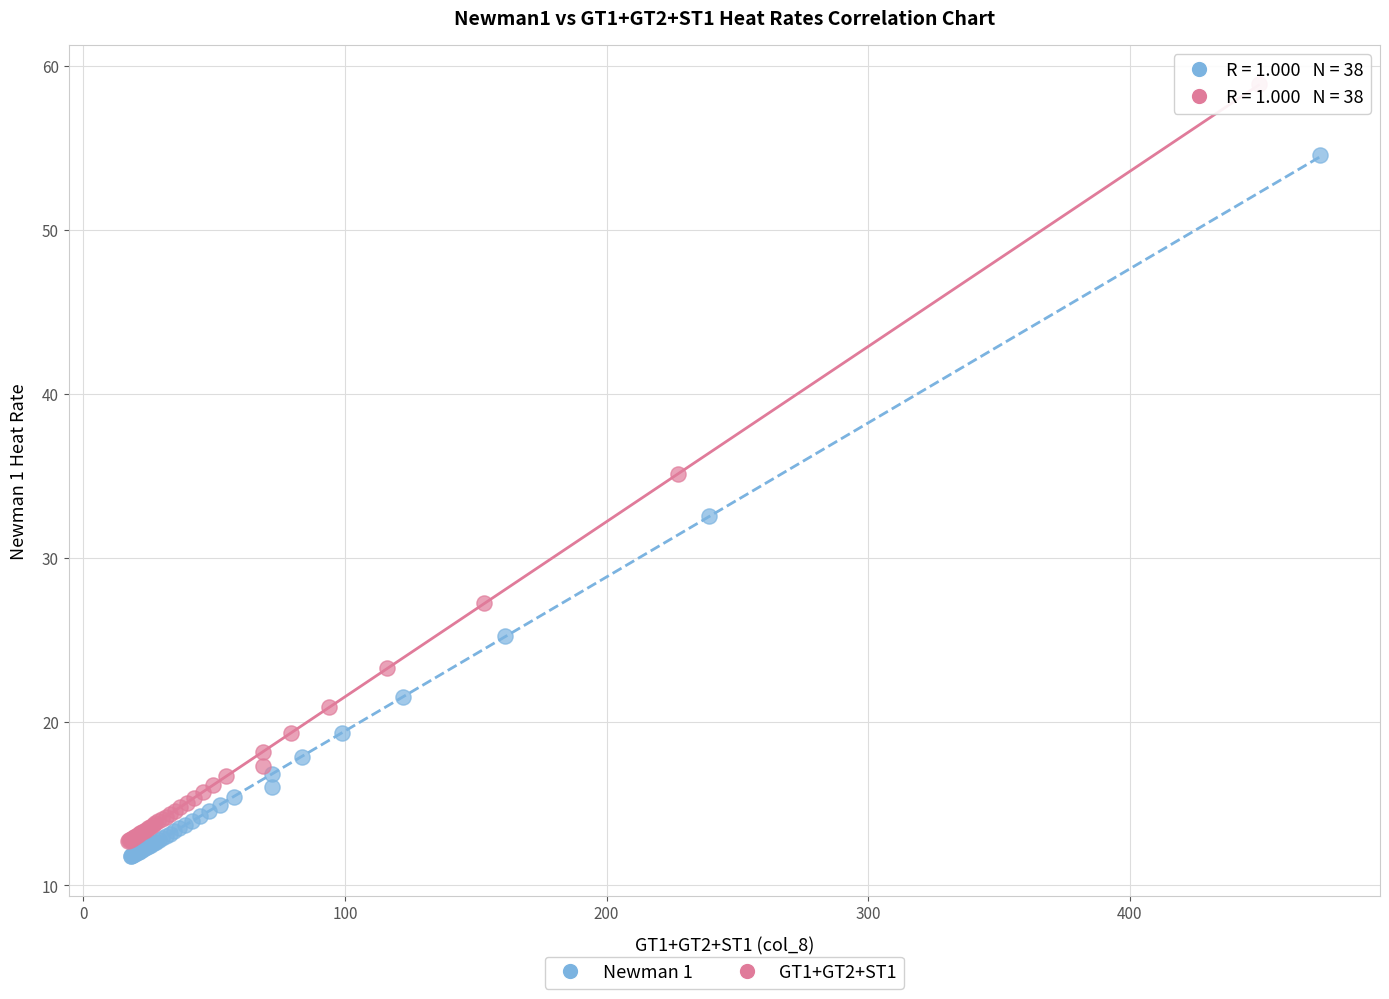

Which series contains the highest Y value?

GT1+GT2+ST1